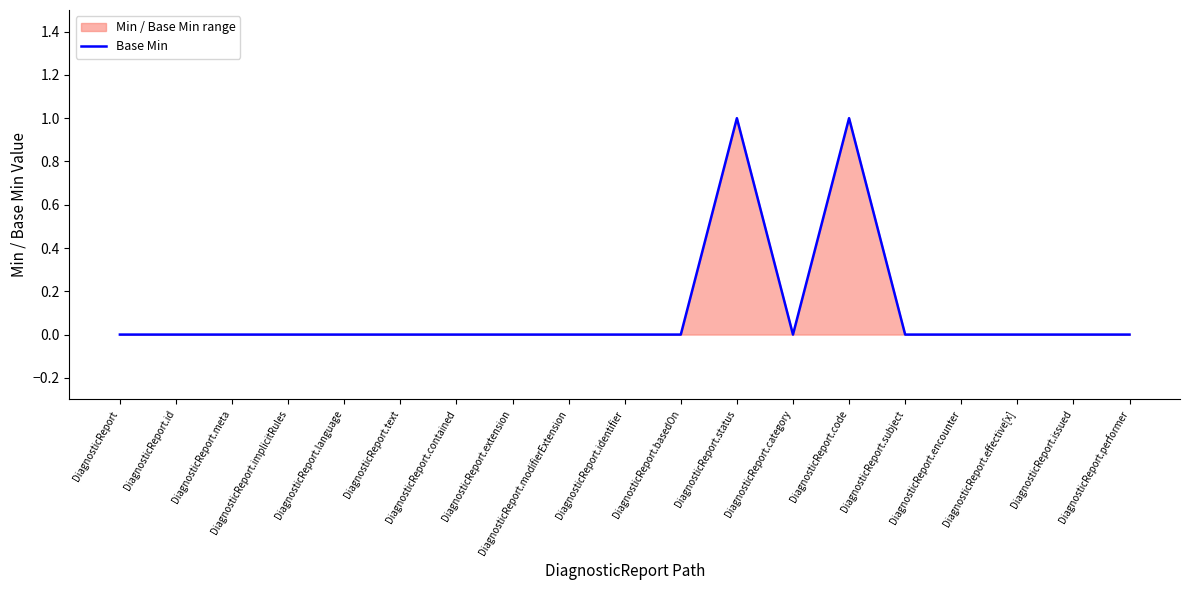

At which category does the chart reach its minimum across all series?

DiagnosticReport